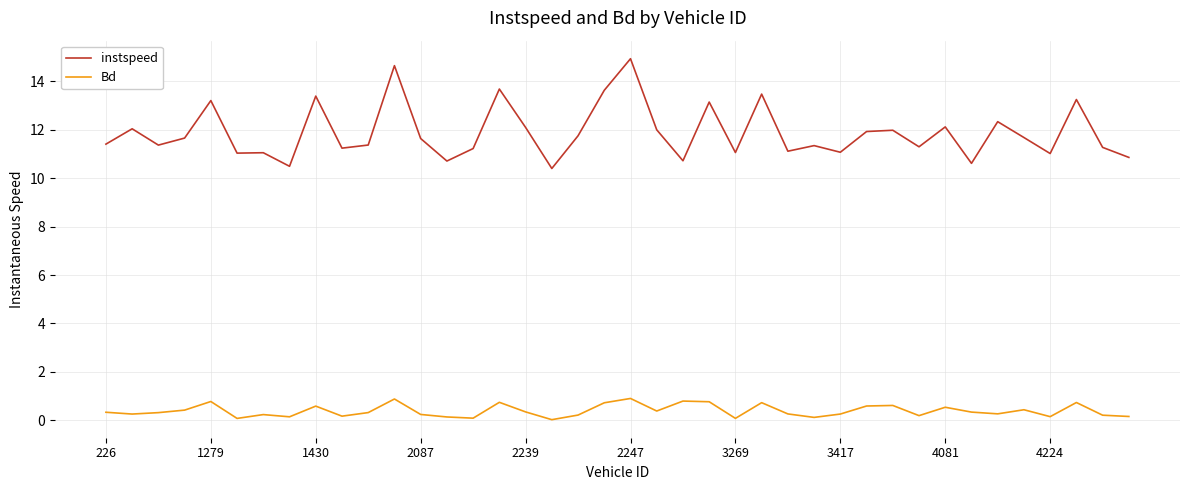

What is the difference between the maximum and minimum values in the instspeed series?

4.5